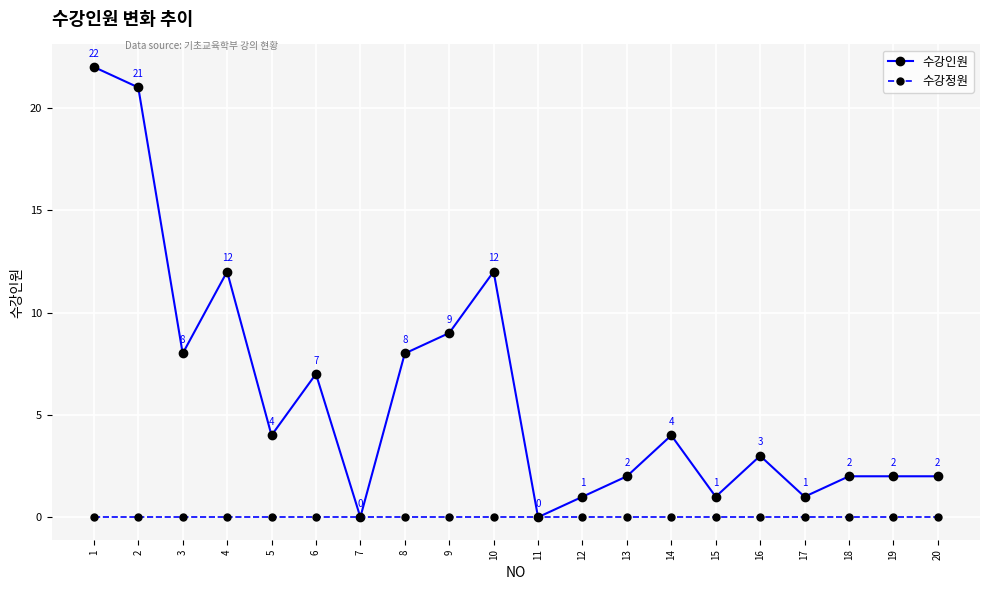

Reading right to left, transcribe all the data shown in this chart.

수강인원: 2	2	2	1	3	1	4	2	1	0	12	9	8	0	7	4	12	8	21	22
수강정원: 0	0	0	0	0	0	0	0	0	0	0	0	0	0	0	0	0	0	0	0